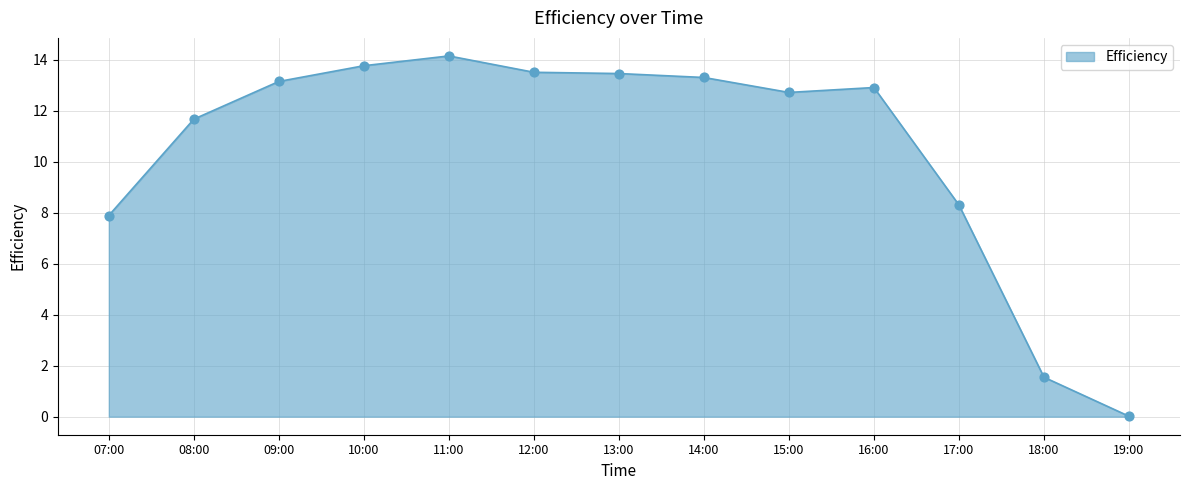

What is the ratio of the value at 10:00 to the value at 07:00?

1.7